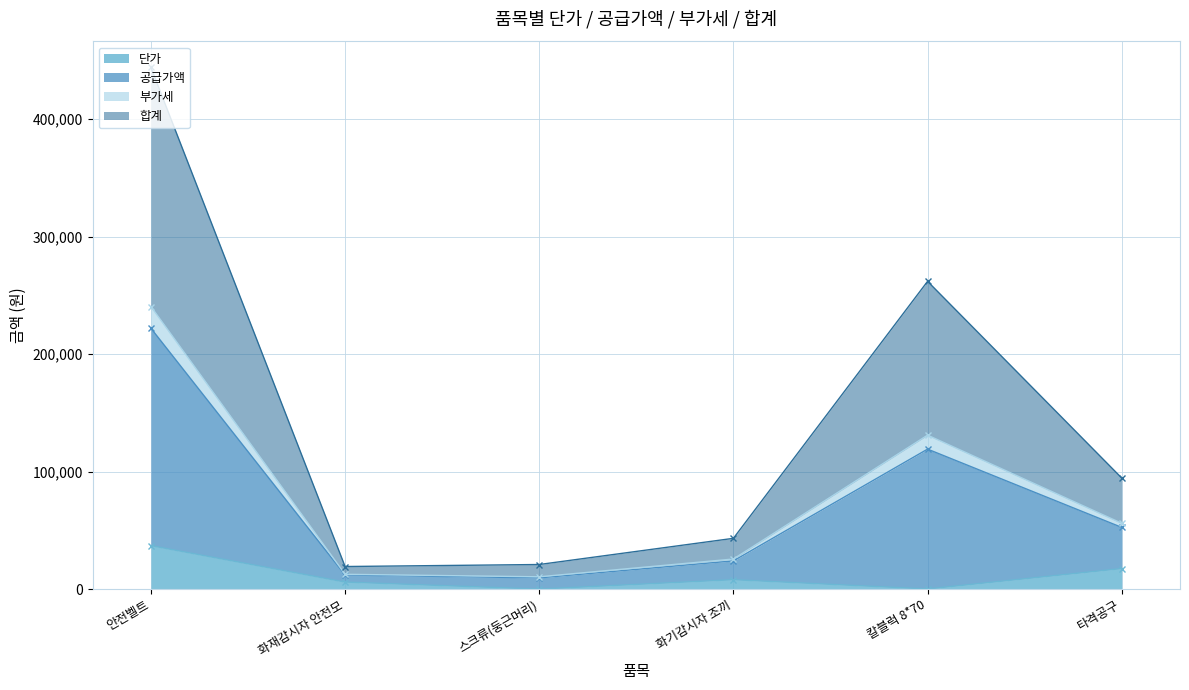

What is the difference between the 단가 values at 칼블럭 8*70 and 화기감시자 조끼?

7881